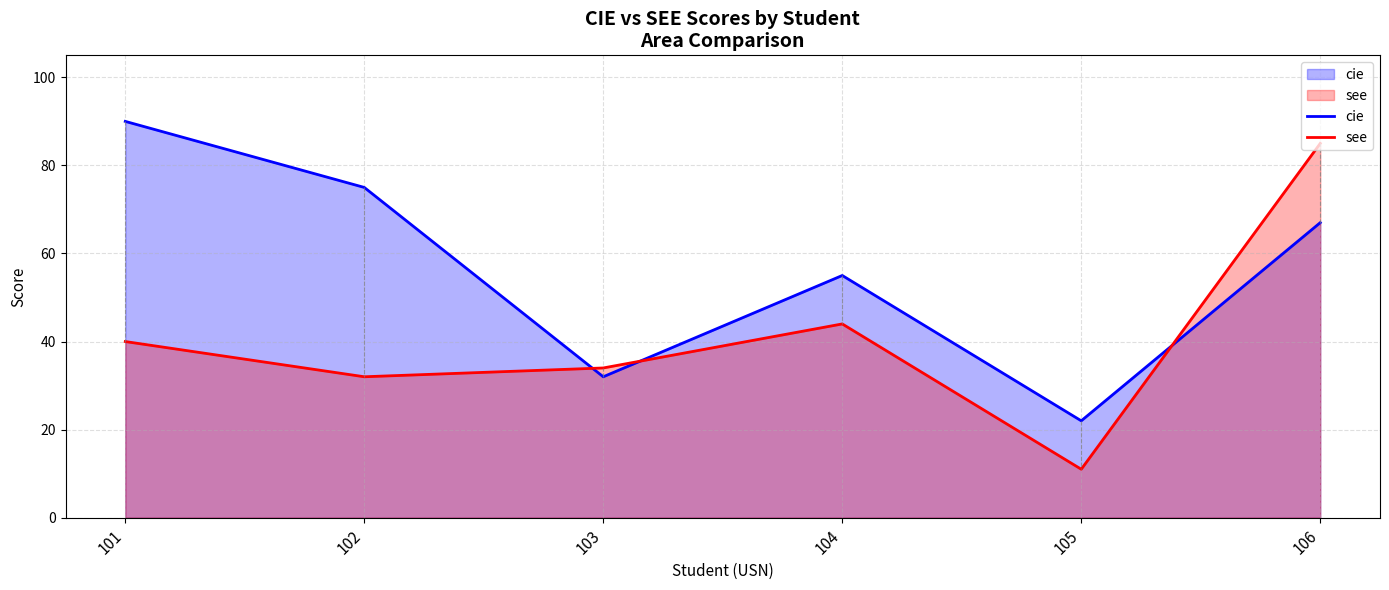

Where is the first local maximum for see?

104